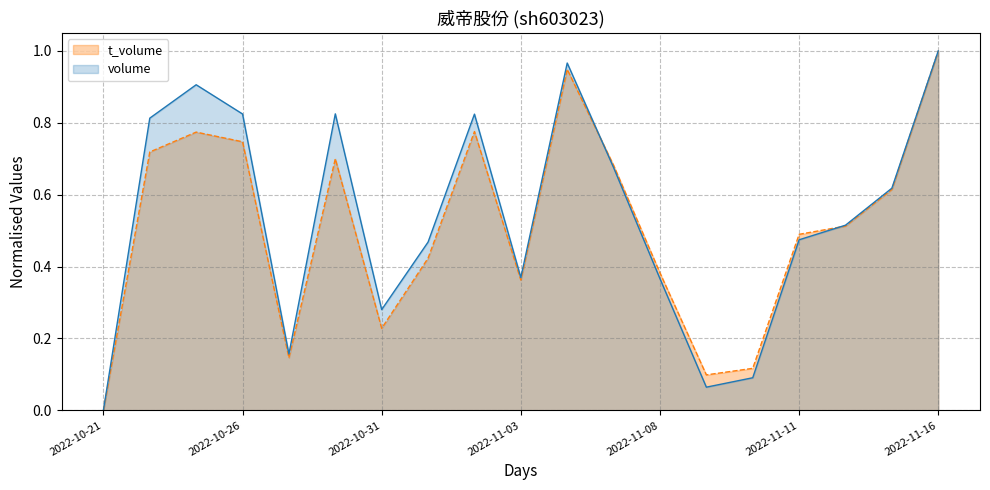

The value of volume at 2022-11-16 is 1.0. True or false?

True